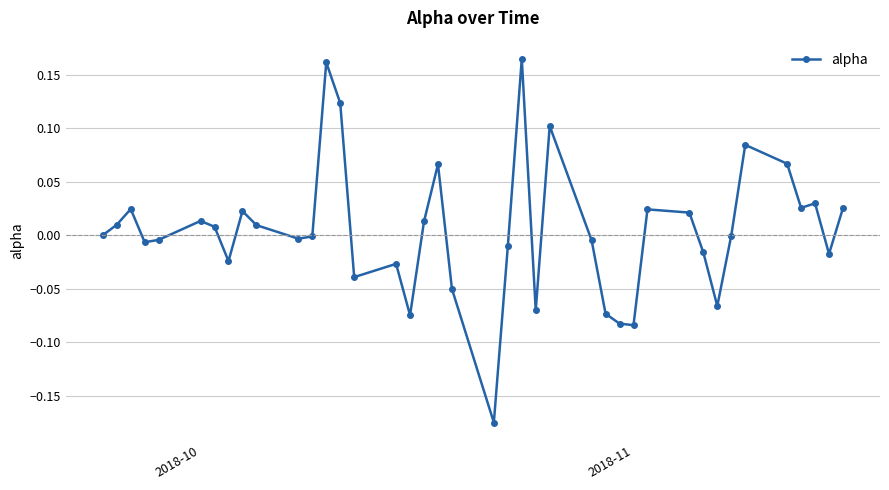

What is the difference between the maximum and minimum values?

0.3